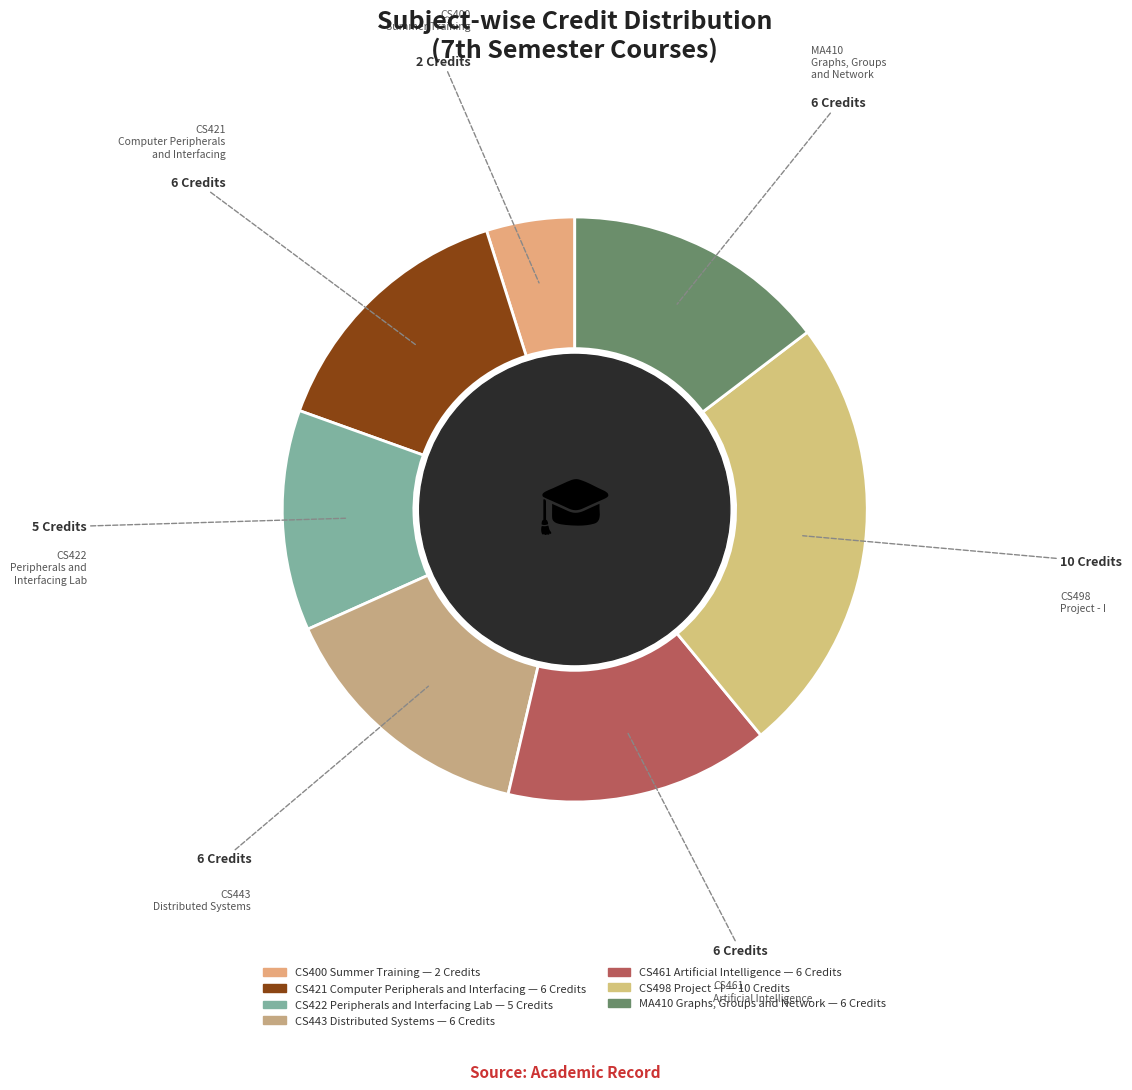

Which category has the smallest portion of the pie?

CS400 Summer Training